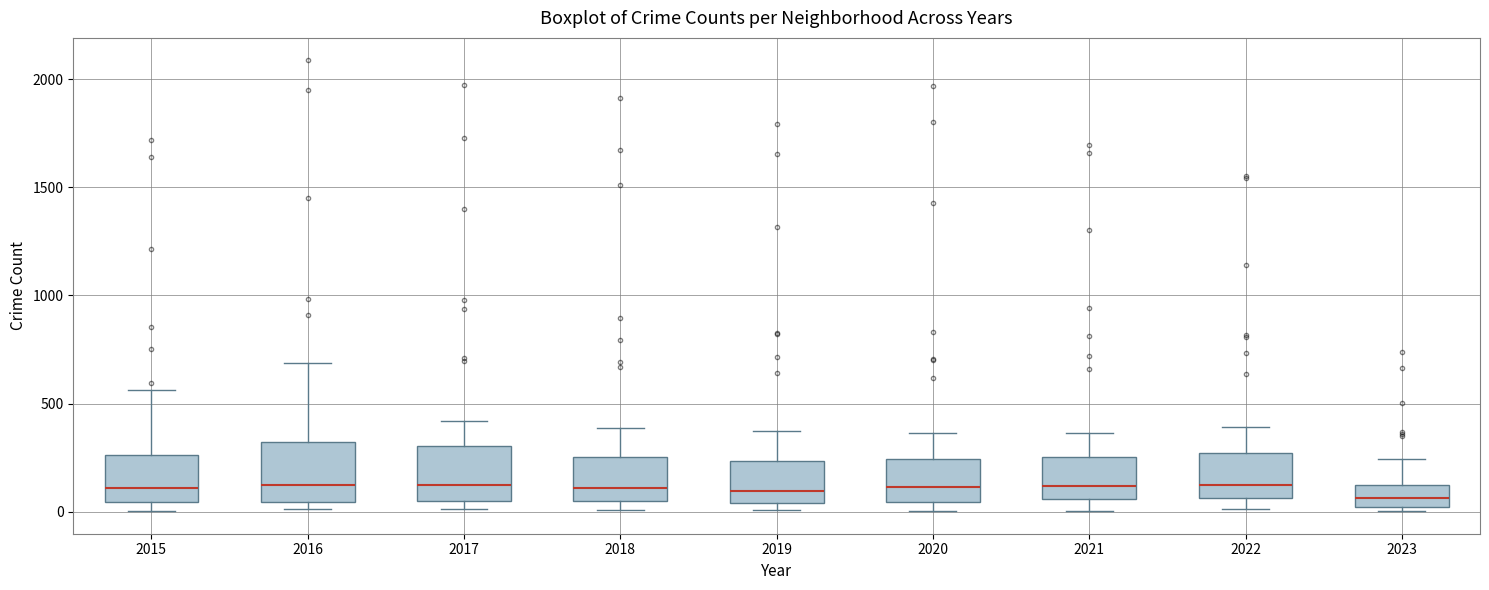

Where does the median line of the box at x = 2018 sit on the y-axis? The values are not printed on the chart, so give them approximately, as read against the axis.

100